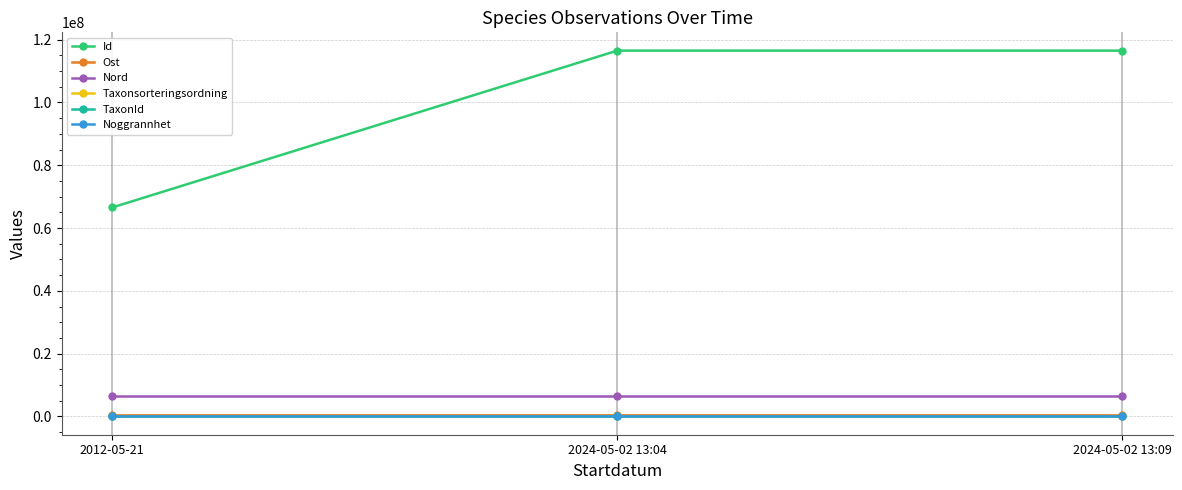

What is the label of the 2nd point from the left?

2024-05-02 13:04